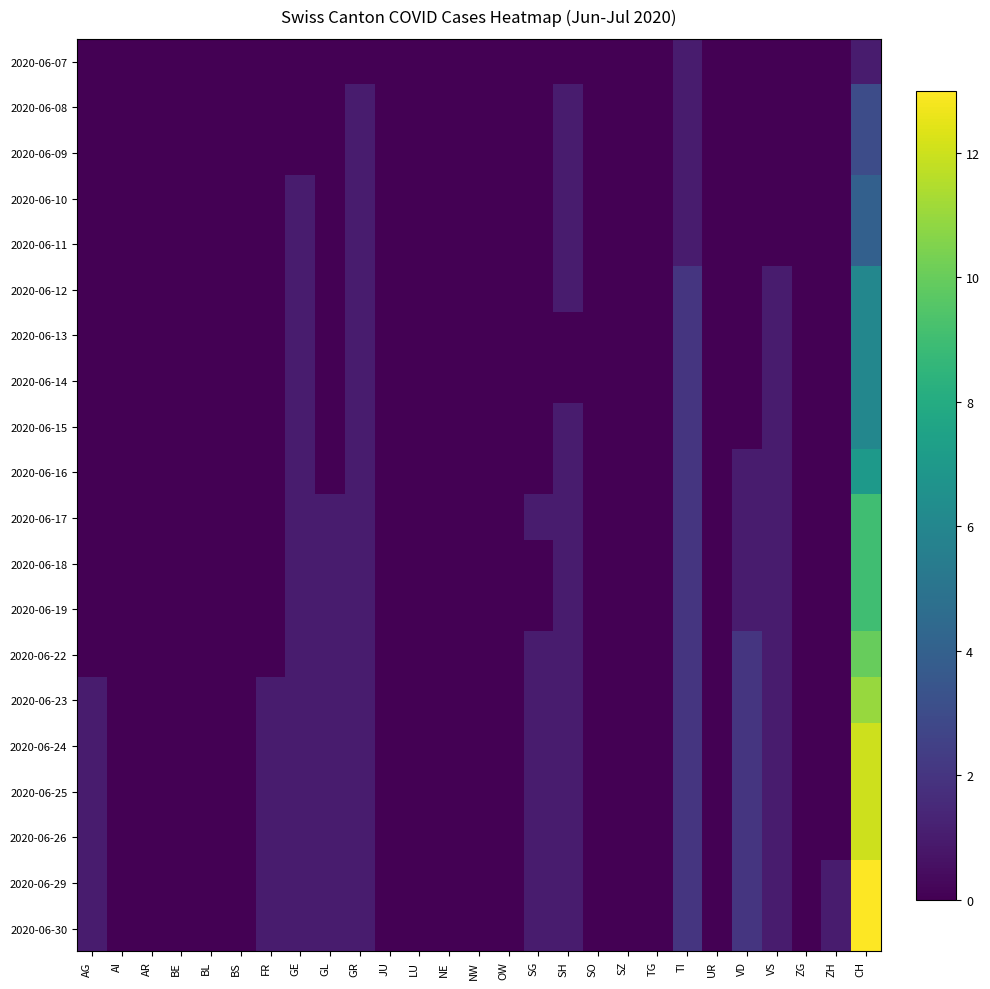

At how many categories does at least one series exceed 8?

1